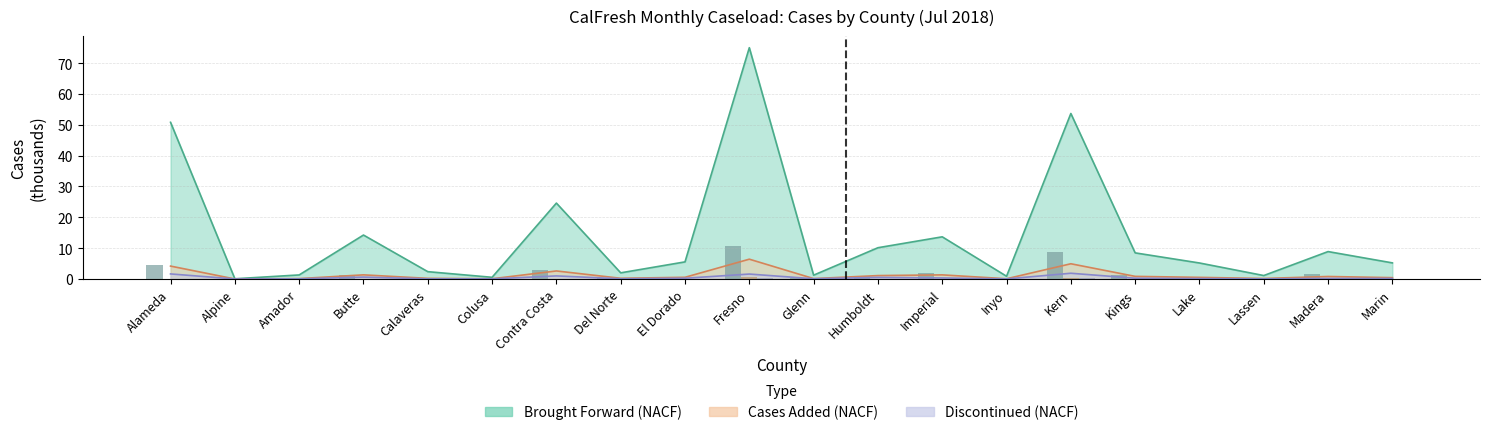

Is the value of Cases Brought Forward (PACF) at Humboldt greater than the value of Cases Discontinued (PACF) at Colusa?

Yes